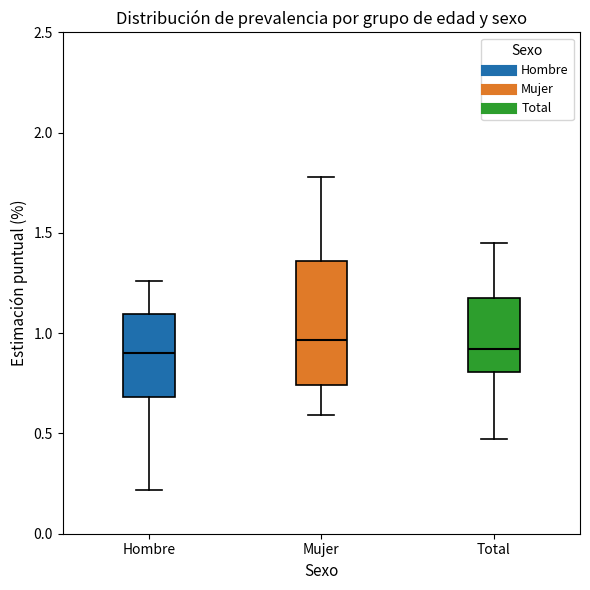

Where is the upper edge of the box for Hombre on the y-axis? The values are not printed on the chart, so give them approximately, as read against the axis.

1.10